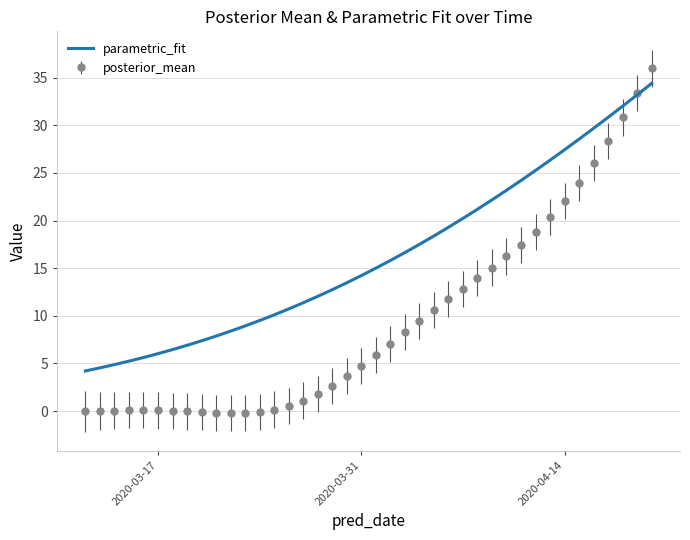

Which series has the largest range (max minus min)?

posterior_mean